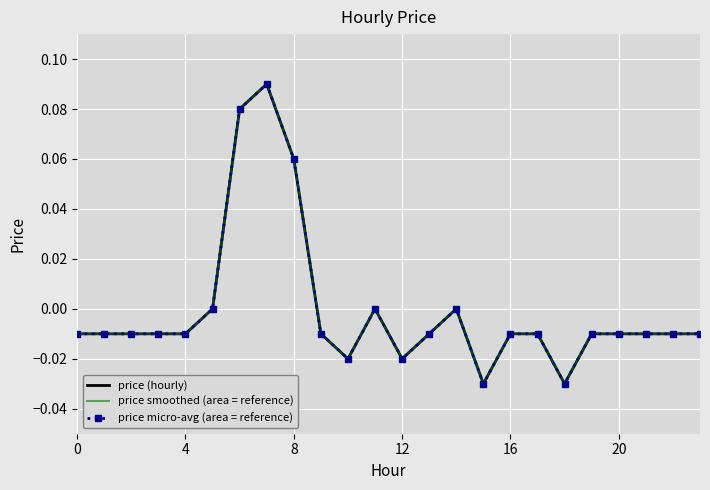

True or false: price smoothed (area = reference) and price micro-avg (area = reference) intersect in this chart.

False